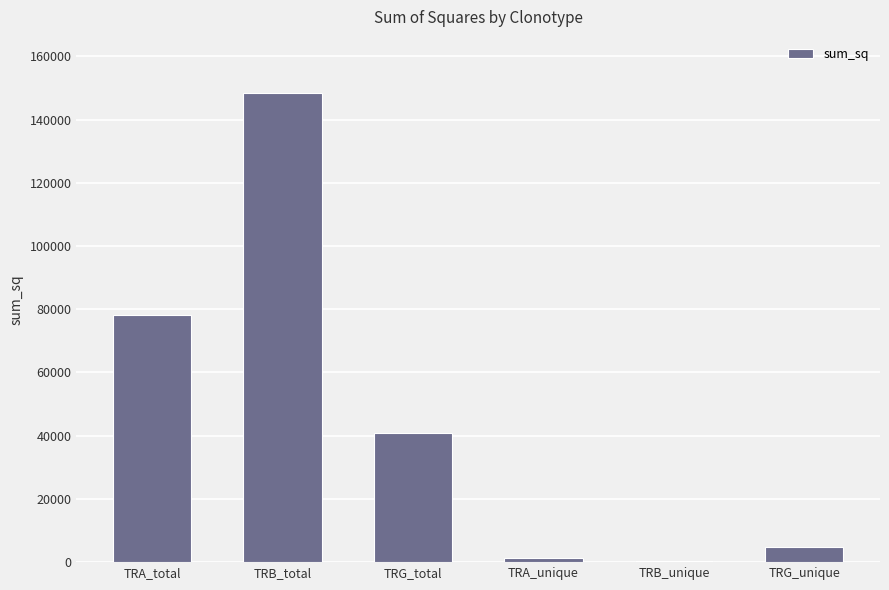

What is the difference between the values at TRA_unique and TRA_total?

76925.5